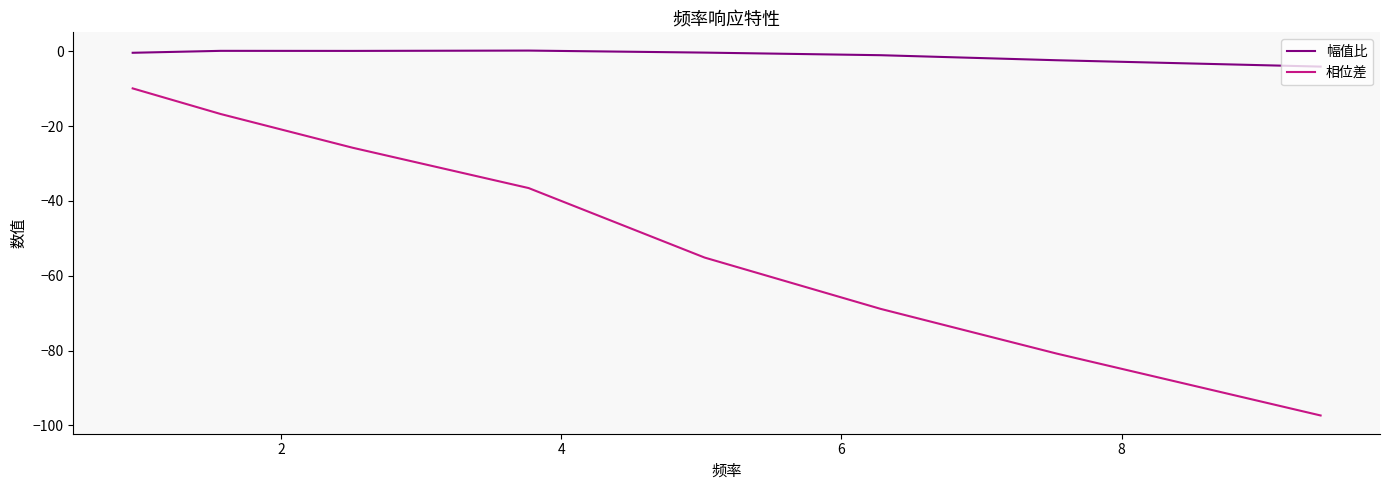

What are all the series names shown in the legend?

幅值比, 相位差